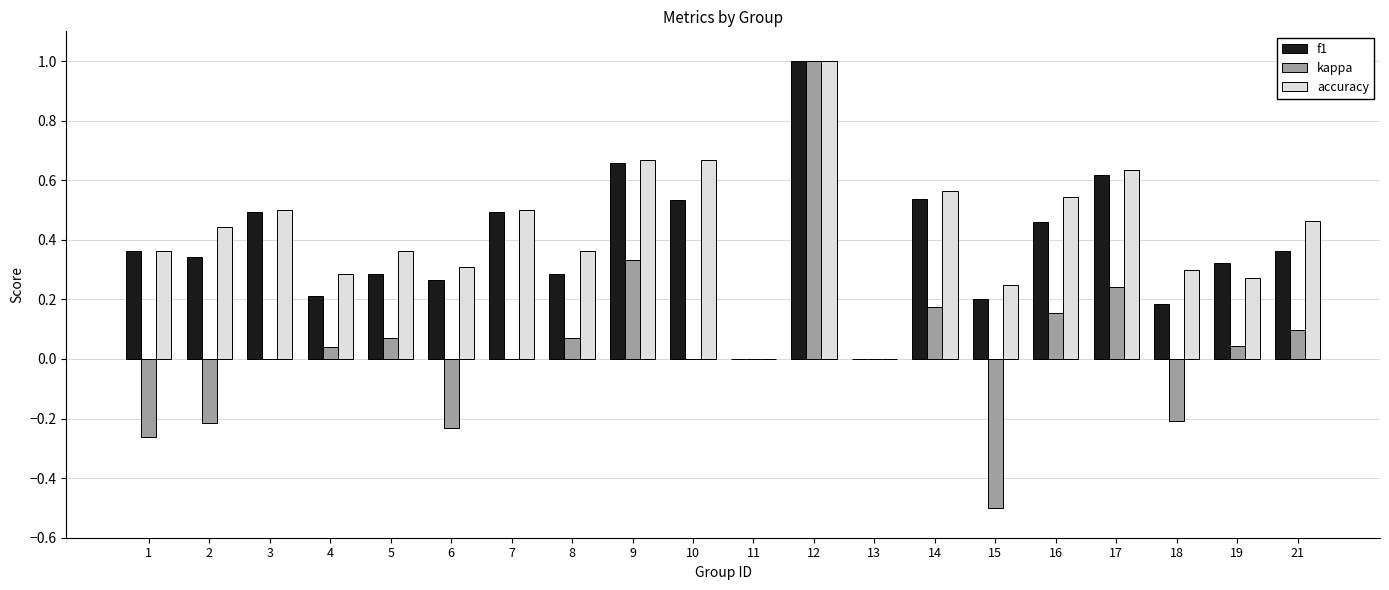

What is the sum of all accuracy values?

8.5